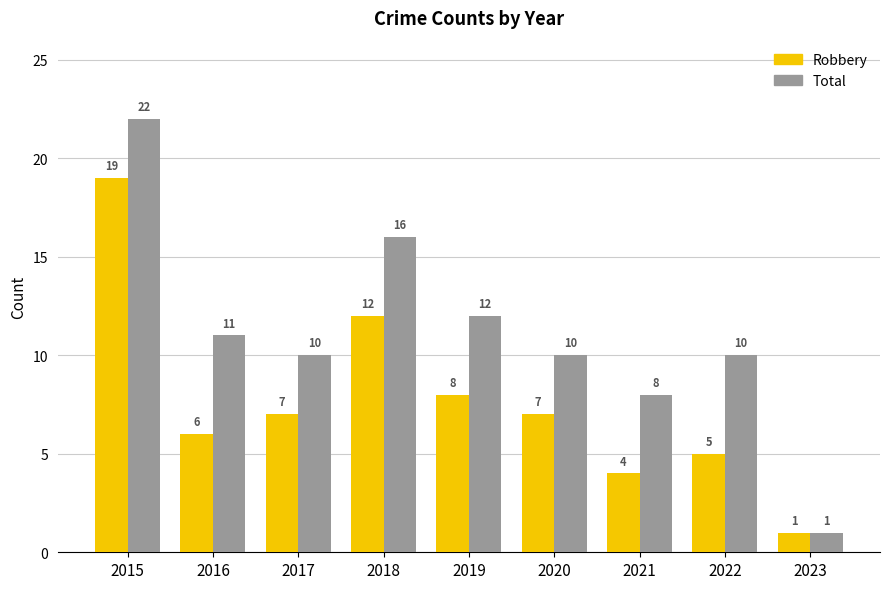

How many data points in Robbery are less than 7?

4